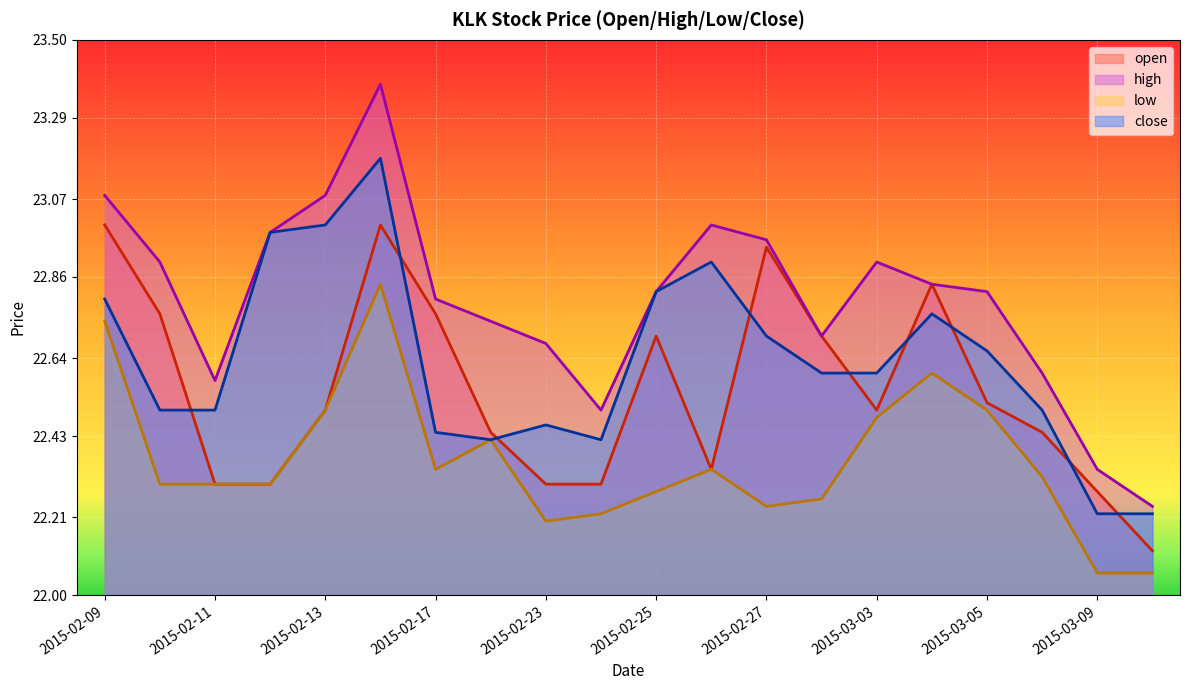

At which label does high reach its minimum?

2015-03-10